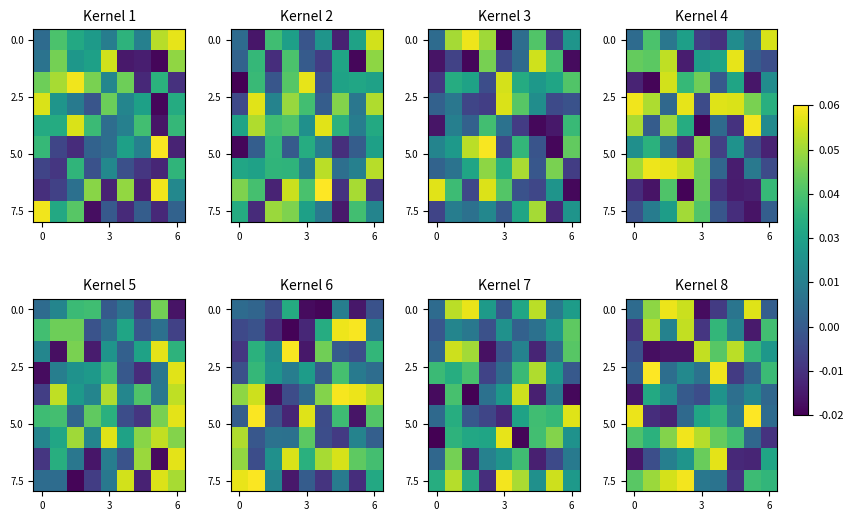

What is the spread (max minus min) of values at 3?

0.1